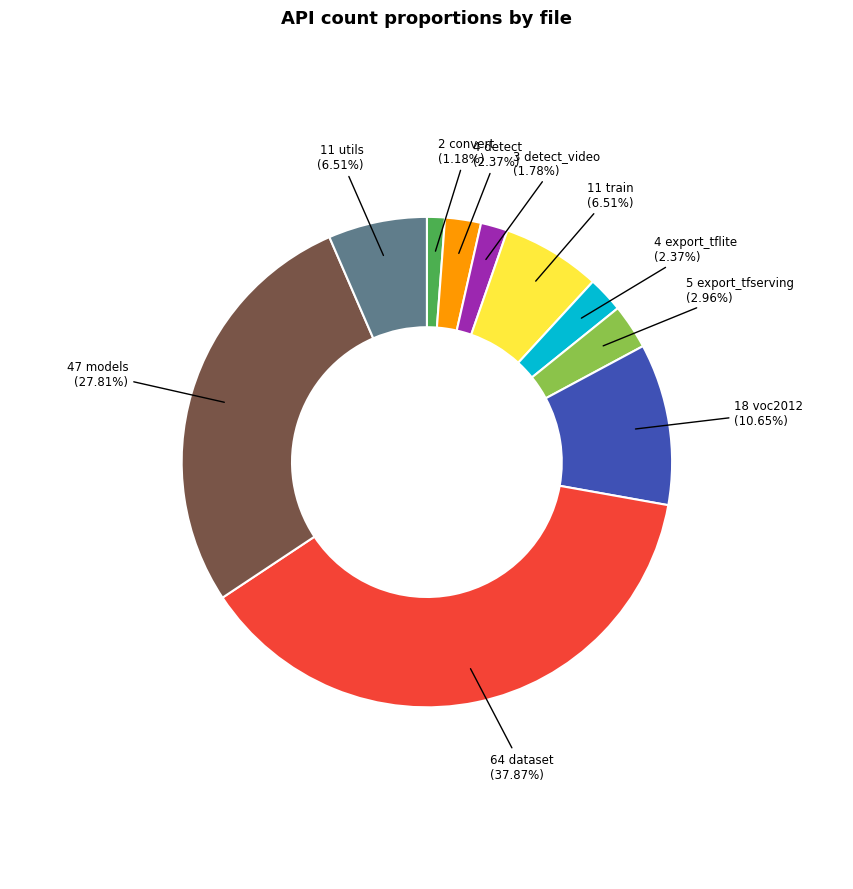

Is there any slice that represents more than half of the pie?

No